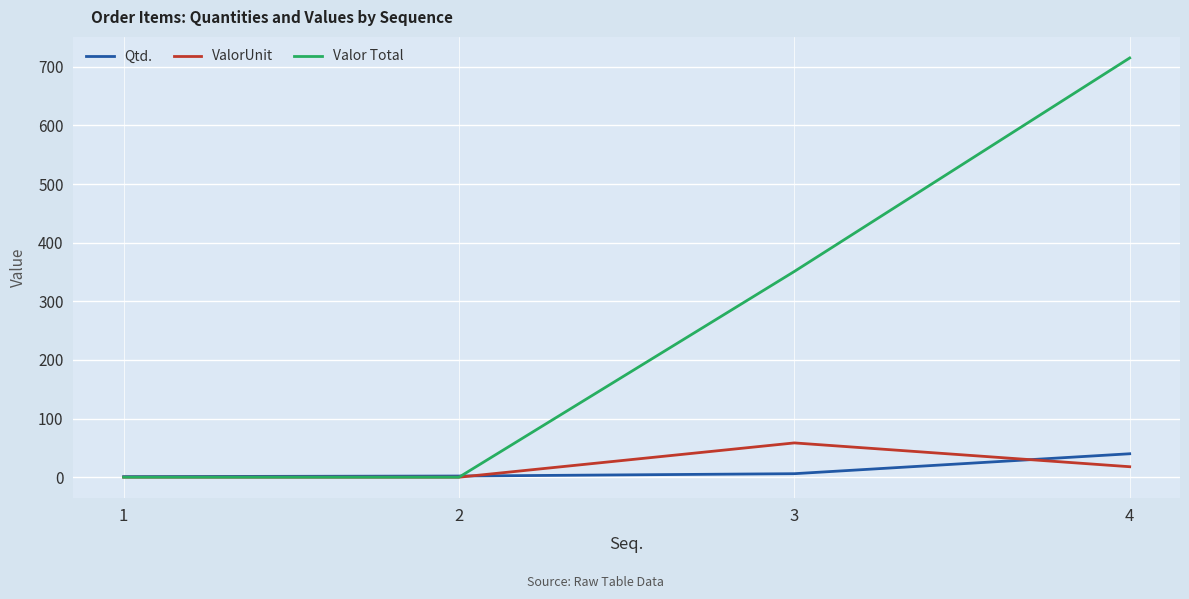

True or false: Qtd. has more than 2 interior local peaks.

False